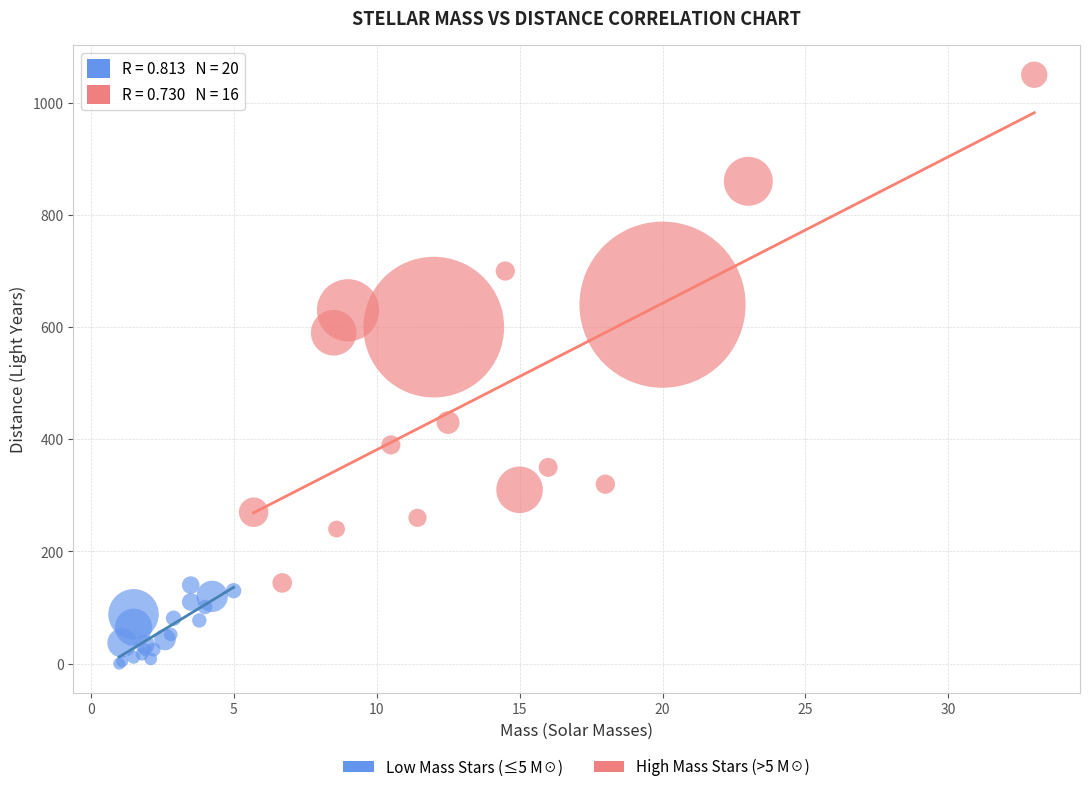

Which series reaches the minimum Y coordinate?

Low Mass Stars (≤5 M☉)